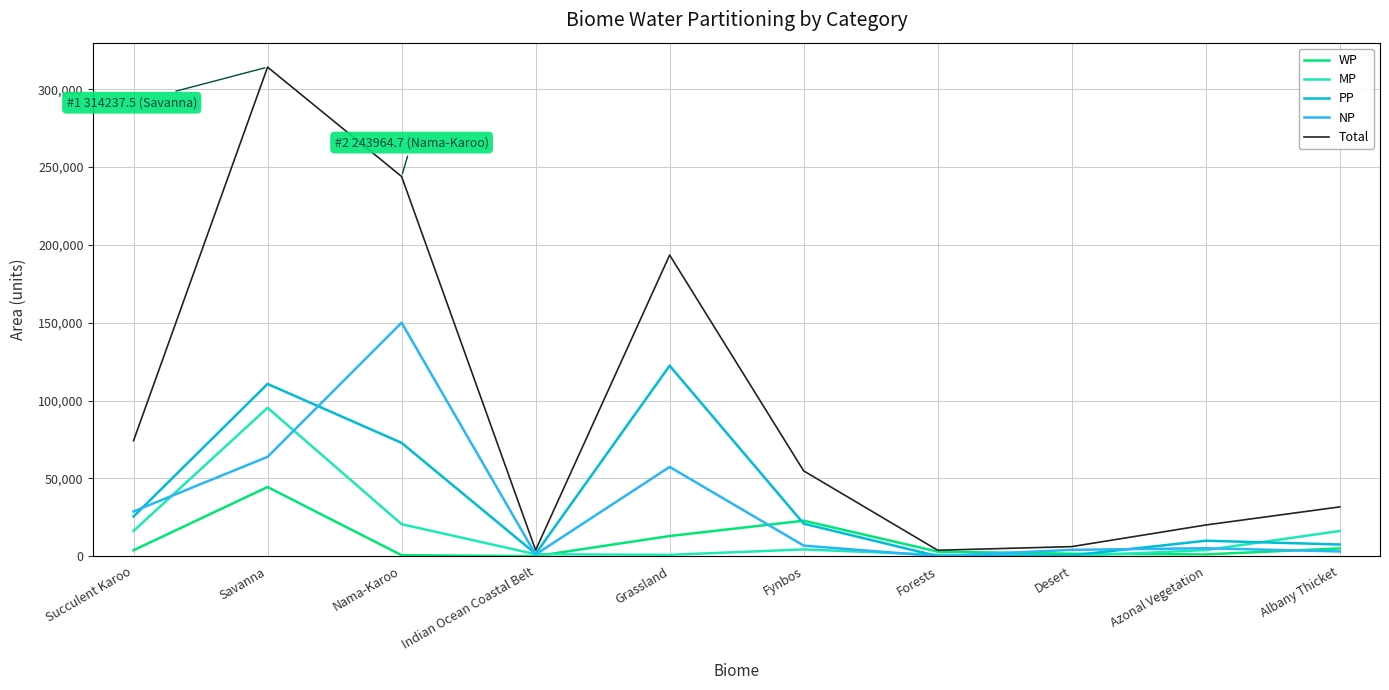

What is the difference between the maximum and minimum values in the Total series?

310437.8